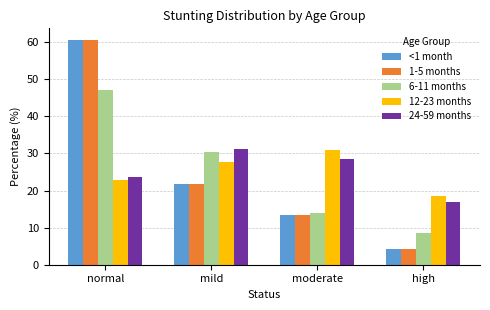

What is the total value across all series at moderate?

100.0